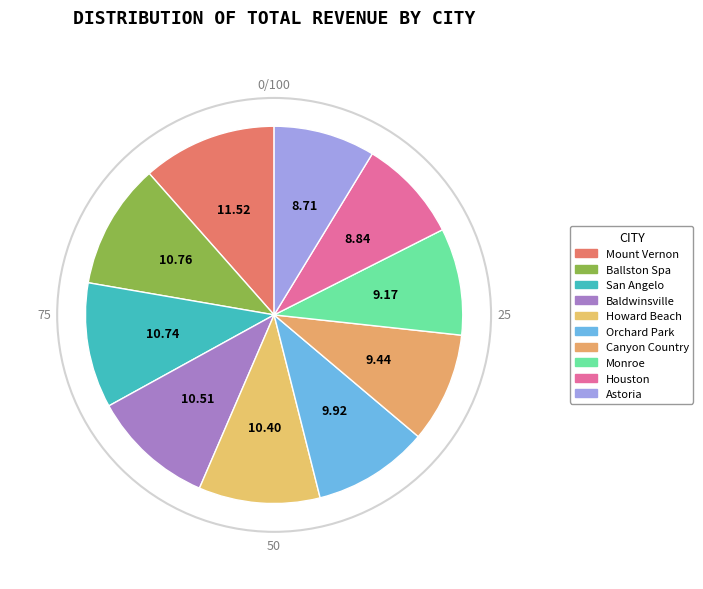

To the nearest percent, what percentage of the pie is Astoria?

9%